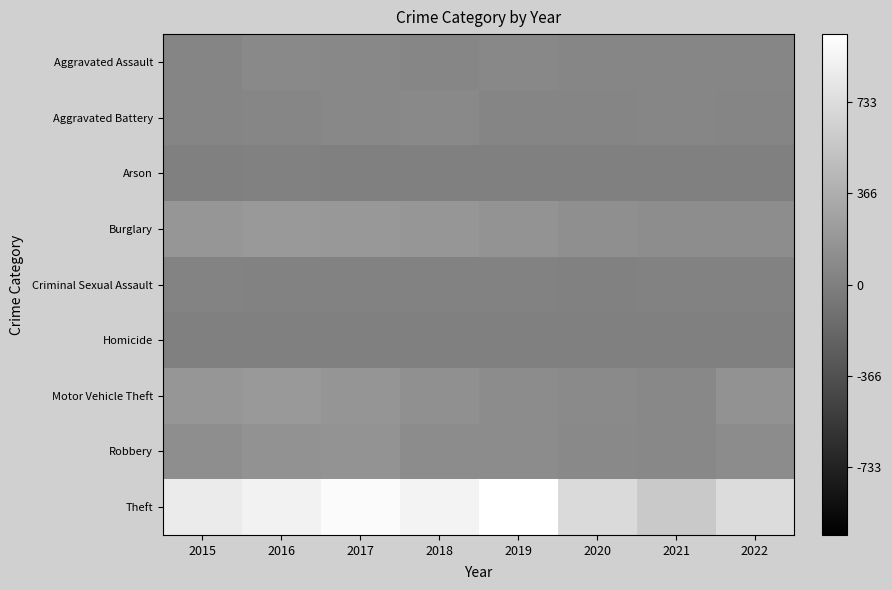

Reading left to right, what are all the values shown in this chart?

Aggravated Assault: 2015=42	2016=74	2017=67	2018=55	2019=68	2020=50	2021=54	2022=49
Aggravated Battery: 2015=46	2016=53	2017=67	2018=73	2019=41	2020=46	2021=54	2022=45
Arson: 2015=7	2016=8	2017=7	2018=7	2019=5	2020=7	2021=4	2022=3
Burglary: 2015=180	2016=200	2017=195	2018=173	2019=154	2020=119	2021=106	2022=107
Criminal Sexual Assault: 2015=27	2016=21	2017=20	2018=18	2019=23	2020=13	2021=19	2022=19
Homicide: 2015=5	2016=4	2017=4	2018=3	2019=4	2020=5	2021=5	2022=5
Motor Vehicle Theft: 2015=174	2016=202	2017=171	2018=129	2019=101	2020=82	2021=70	2022=142
Robbery: 2015=112	2016=144	2017=165	2018=99	2019=99	2020=73	2021=68	2022=99
Theft: 2015=841	2016=903	2017=969	2018=904	2019=1006	2020=711	2021=578	2022=726